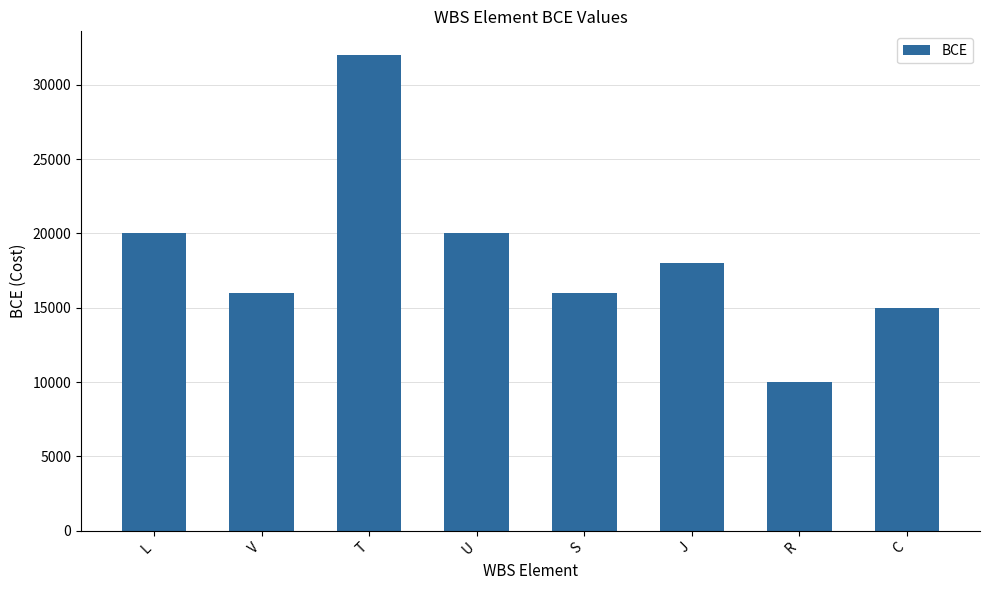

What is the value of the 6th bar from the left?

18000